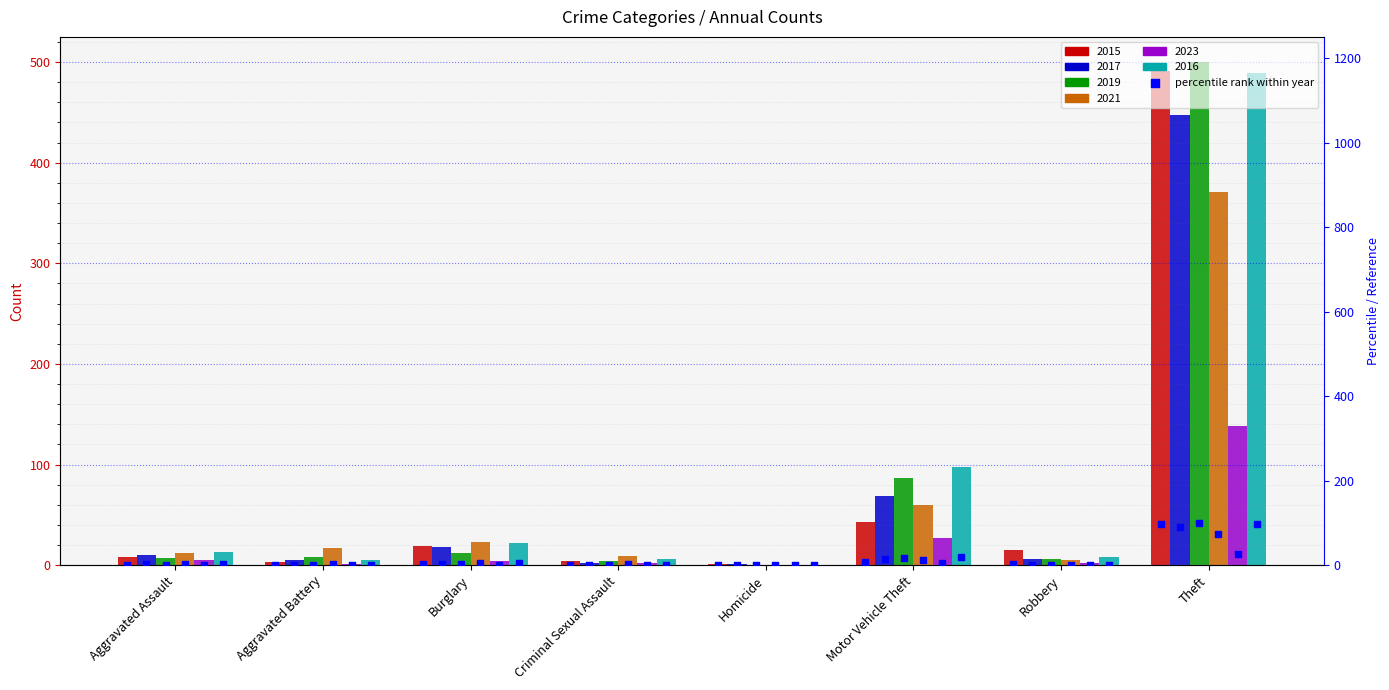

What is the ratio of the value at Motor Vehicle Theft to the value at Aggravated Assault?

5.4